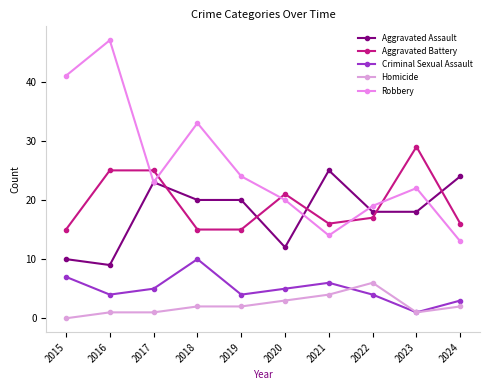

Is the value of Aggravated Assault at 2016 greater than the value of Robbery at 2023?

No